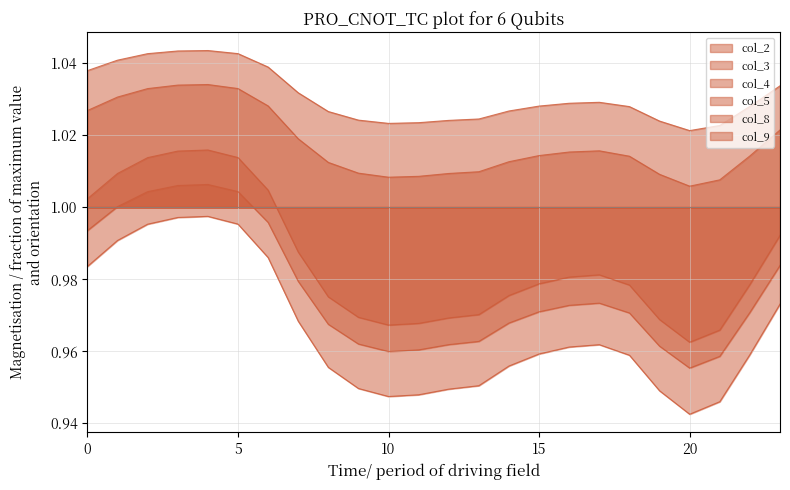

Which series has the largest total across all categories?

col_9